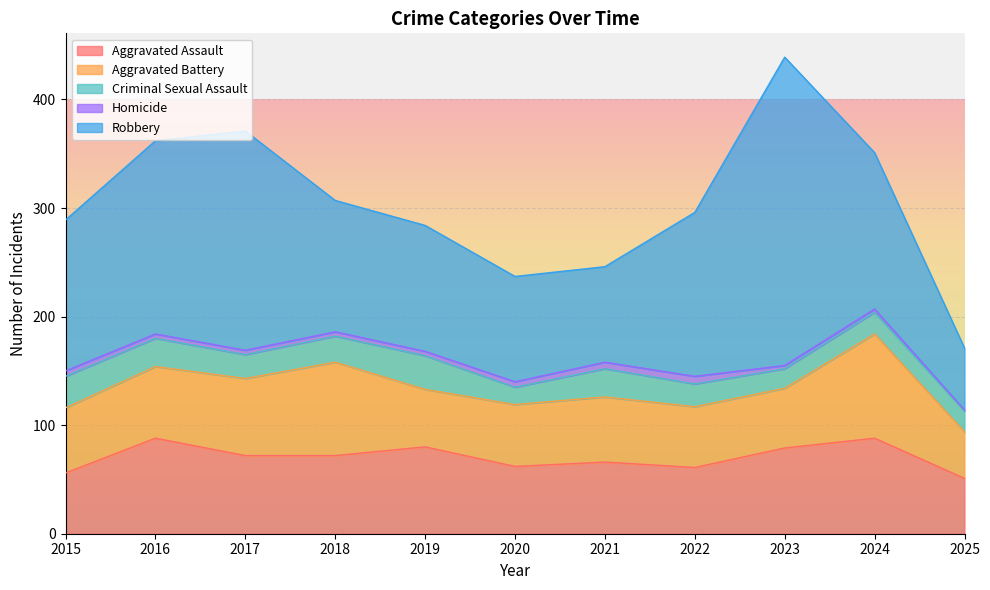

At how many categories does at least one series exceed 24?

11